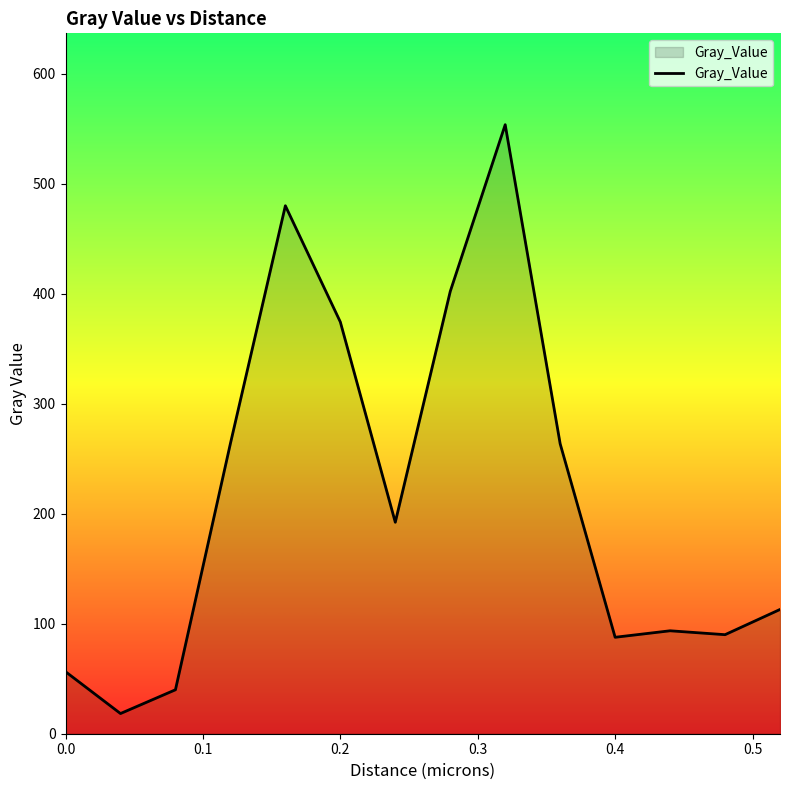

What is the greatest value displayed?

553.5